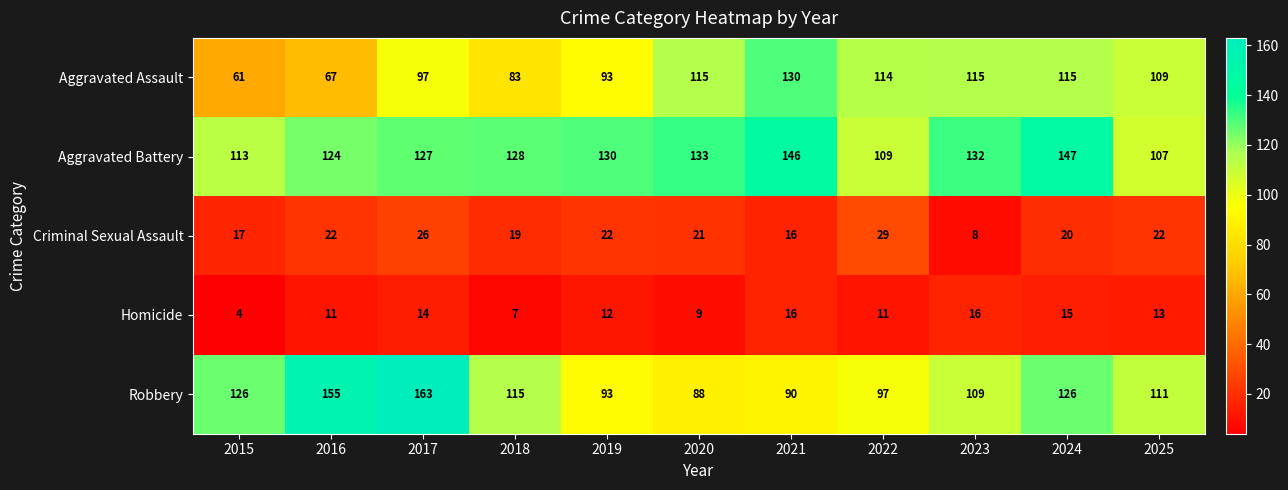

At which category is the sum across all series the highest?

2017